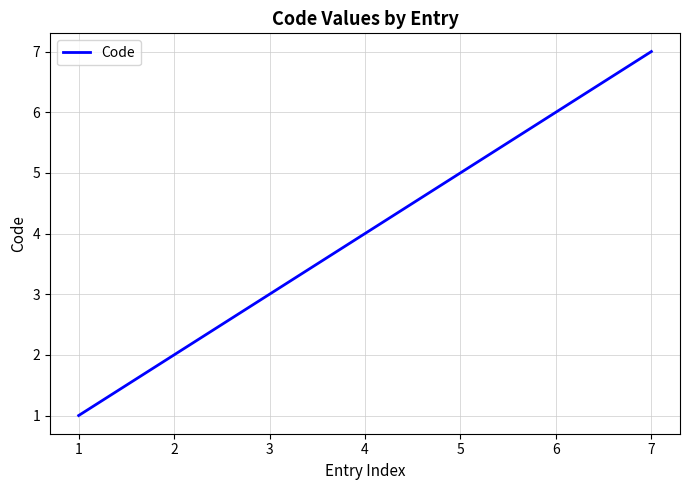

What is the difference between the maximum and minimum values?

6